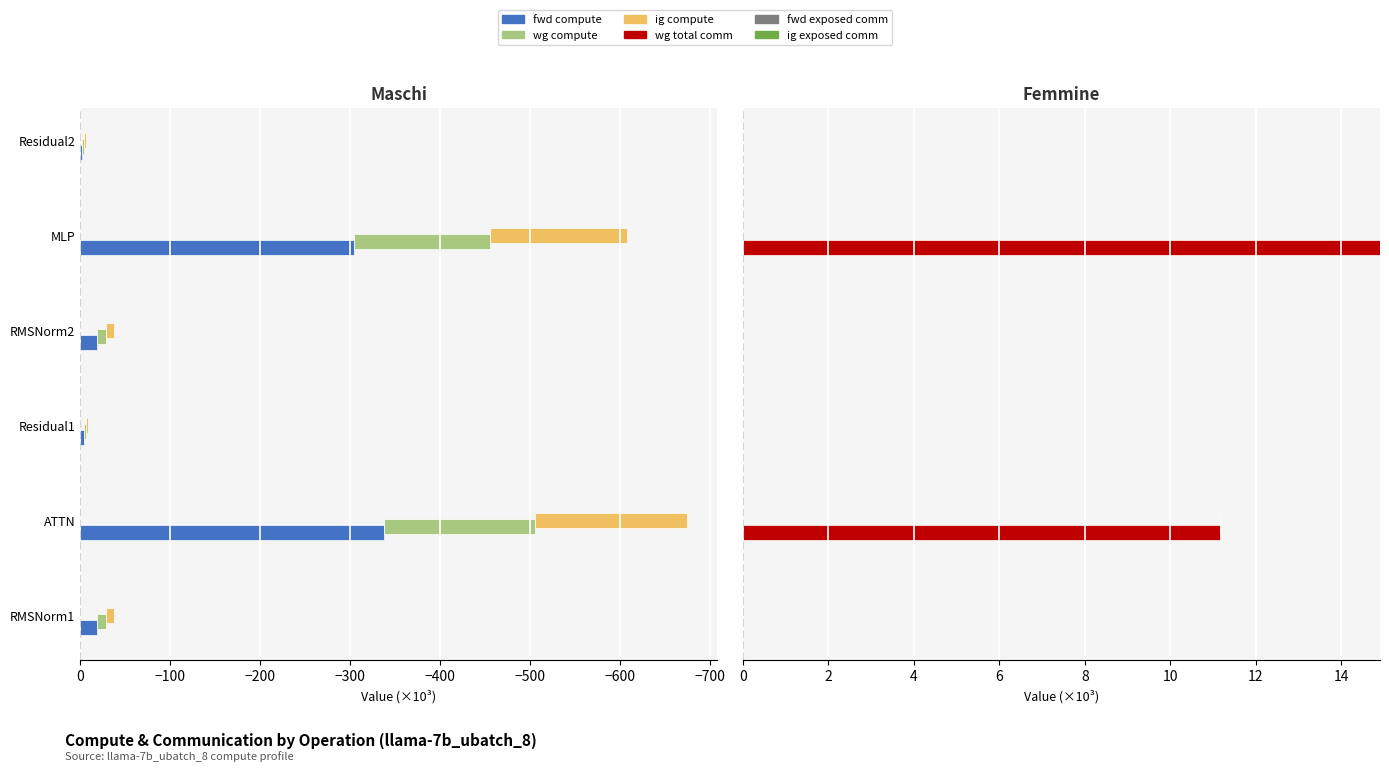

What is the average value of the wg total comm series?

4.3